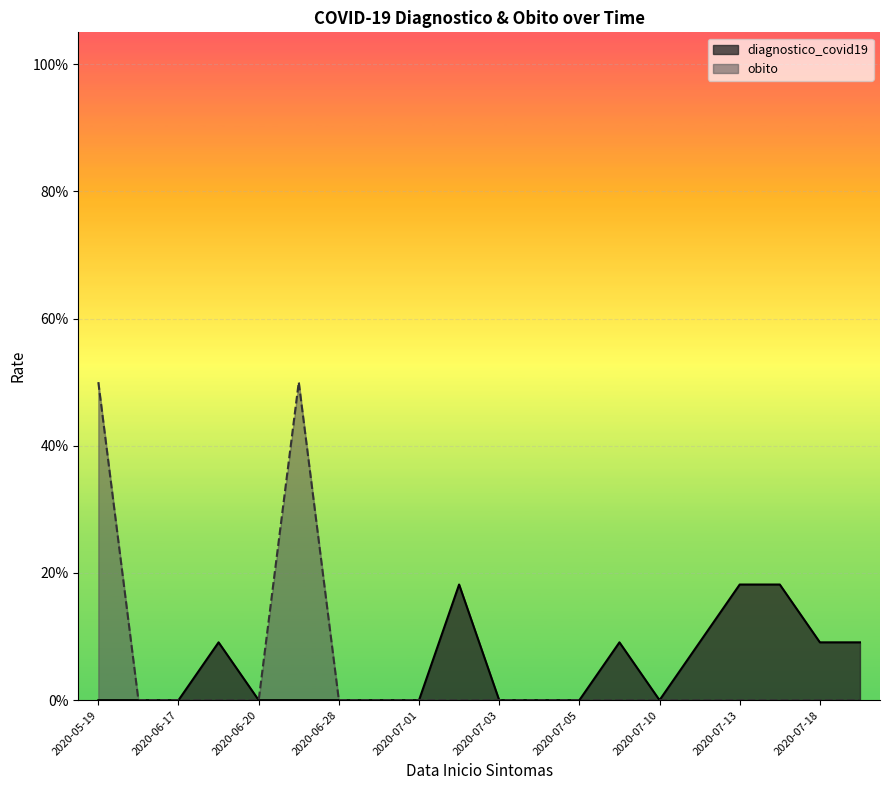

True or false: obito has more than 2 interior local peaks.

False